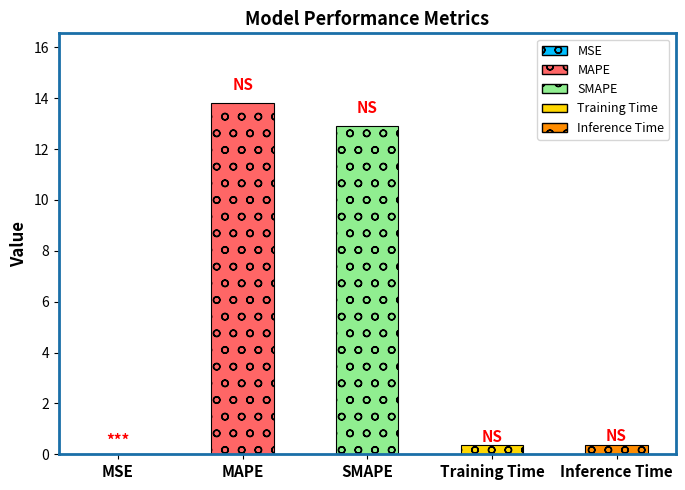

What position from the left is Training Time?

4